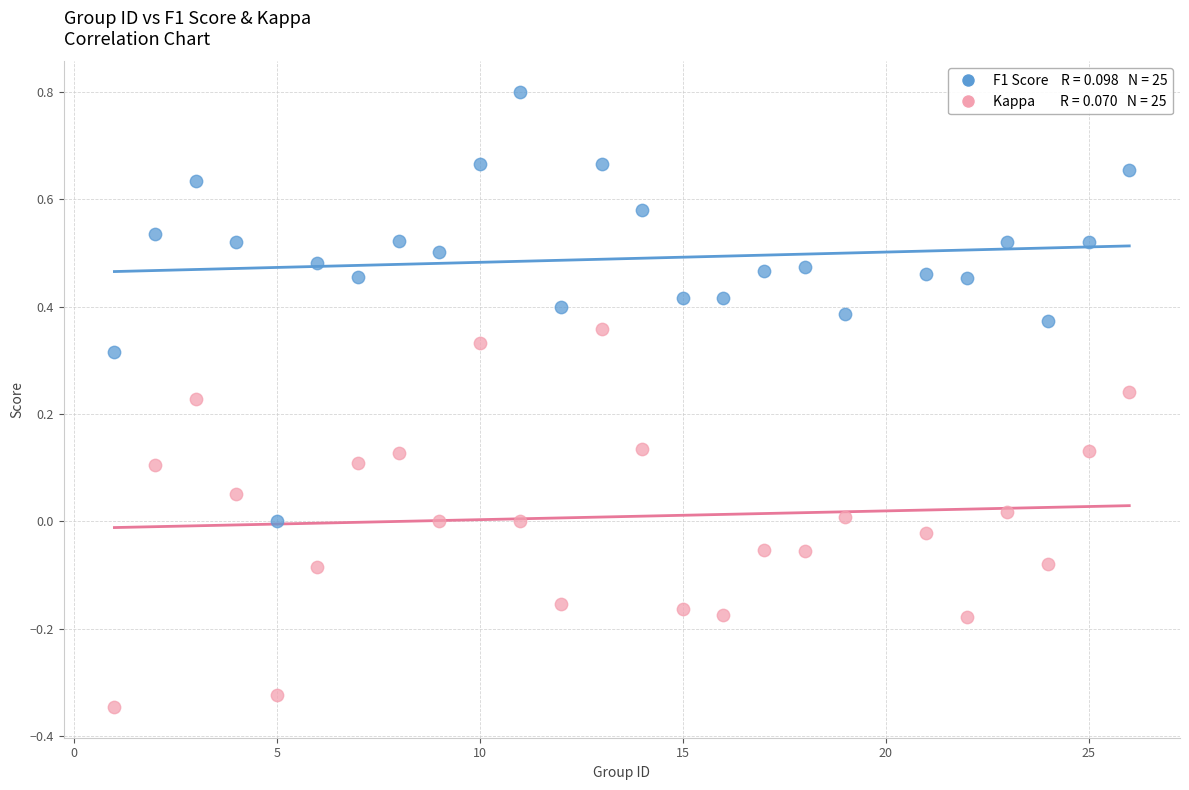

Across all data points, what is the range of X values (max minus min)?

25.0